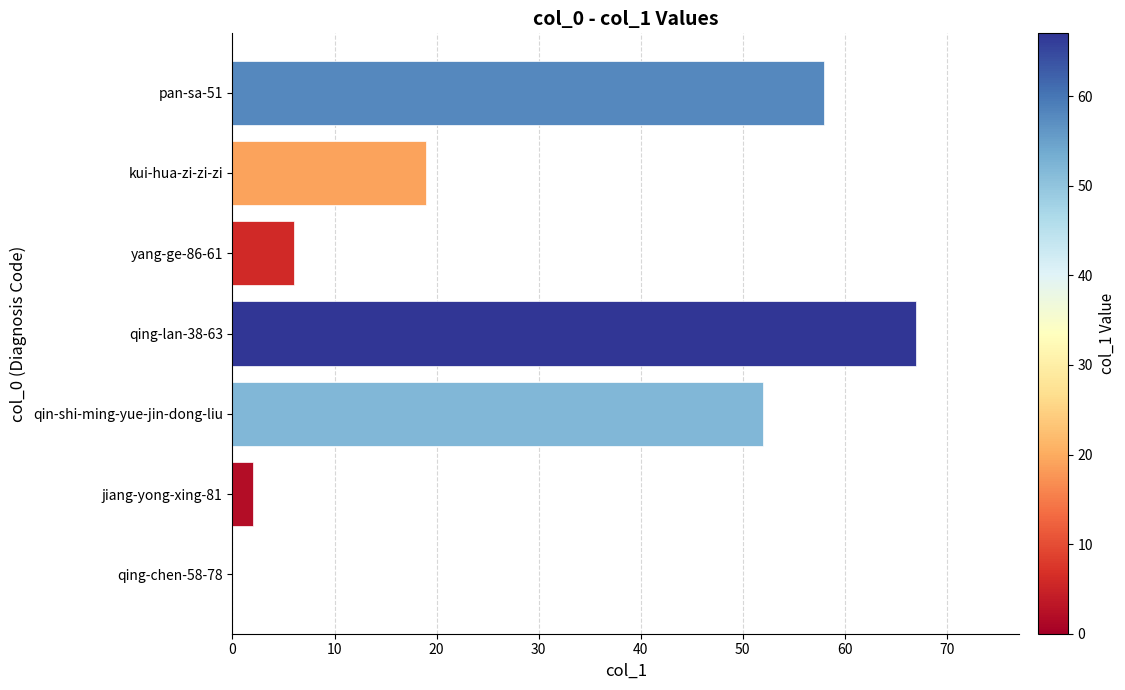

What is the sum of all values?

204